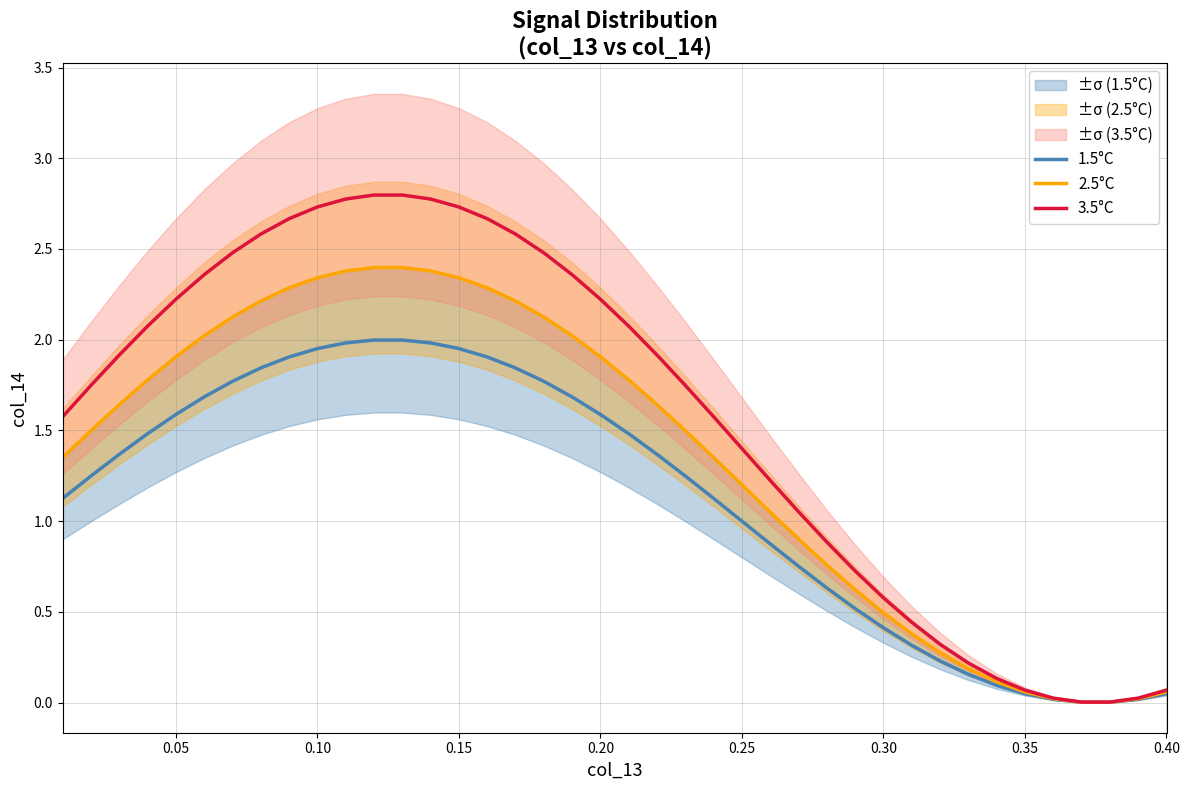

What is the highest value of the 3.5°C series?

2.8